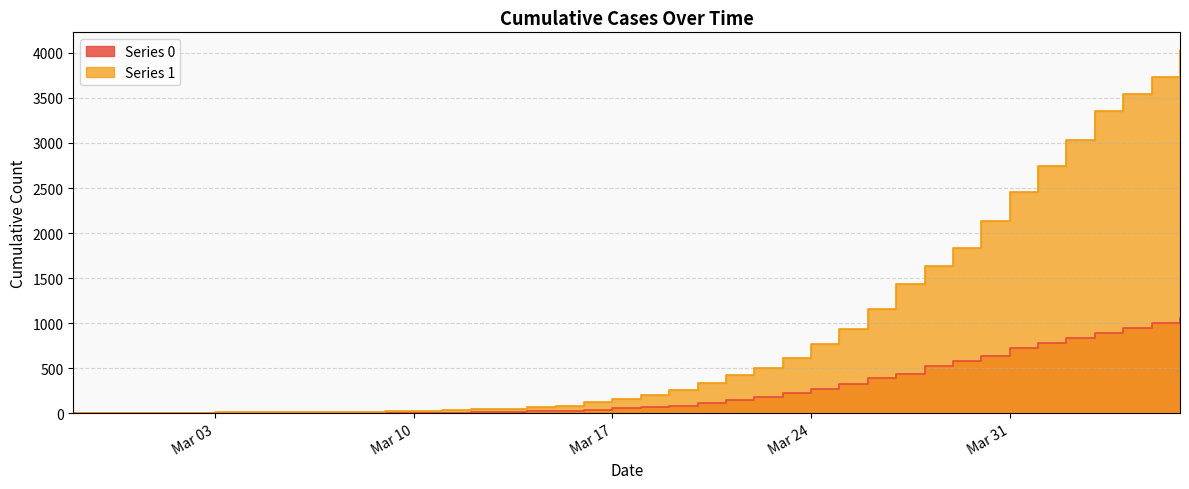

At which label is Series 1 closest to 2015?

2020-03-30